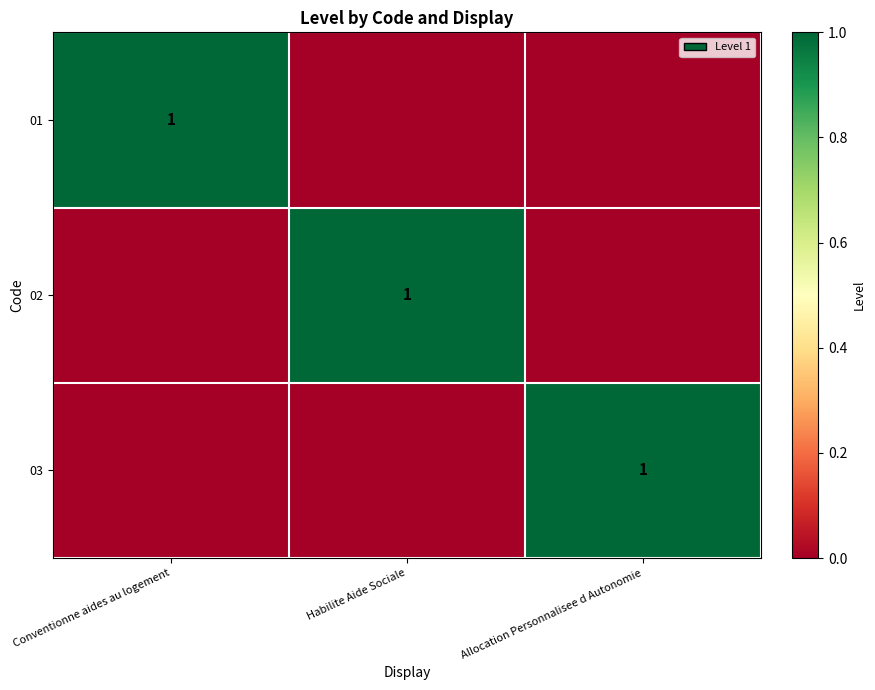

The value of 03 at Allocation Personnalisee d Autonomie is 1. True or false?

True